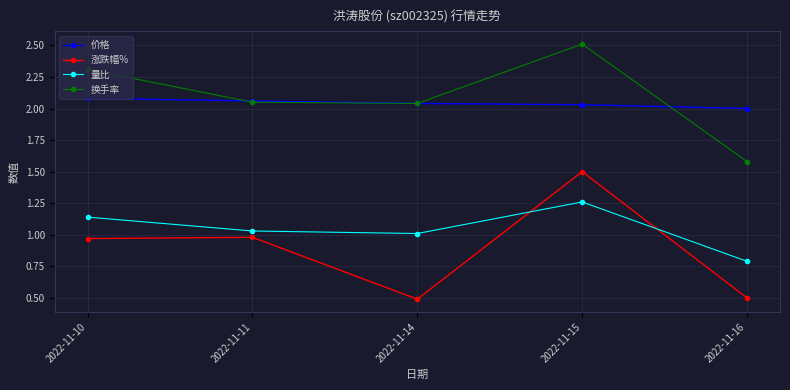

List the series in order of their peak value, highest first.

换手率, 价格, 涨跌幅%, 量比